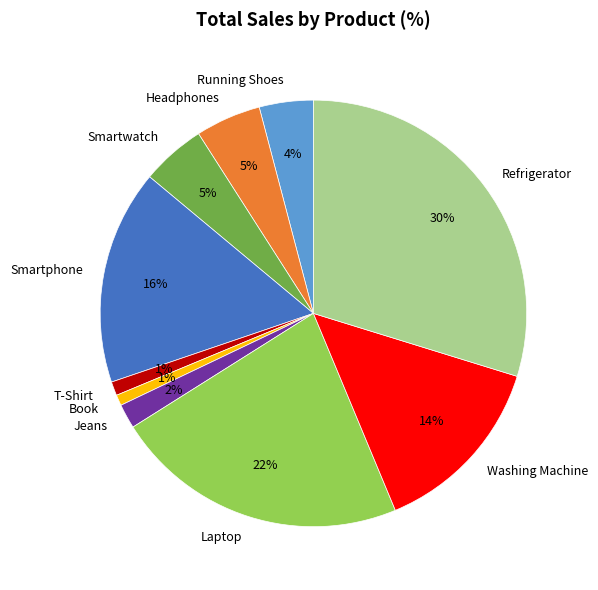

Count the number of slices in the pie.

10